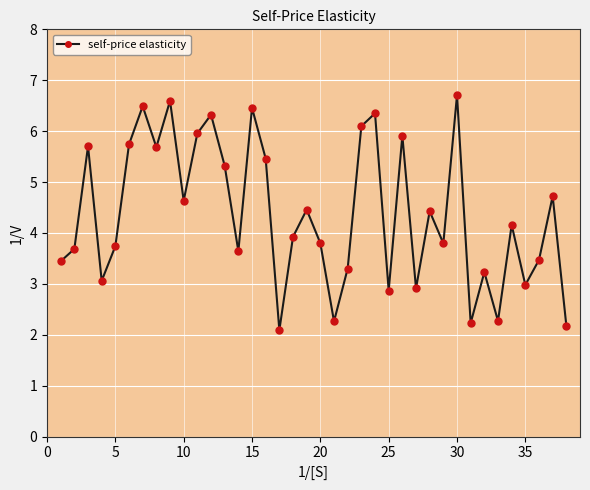

What is the value of the 27th point from the left?

2.9